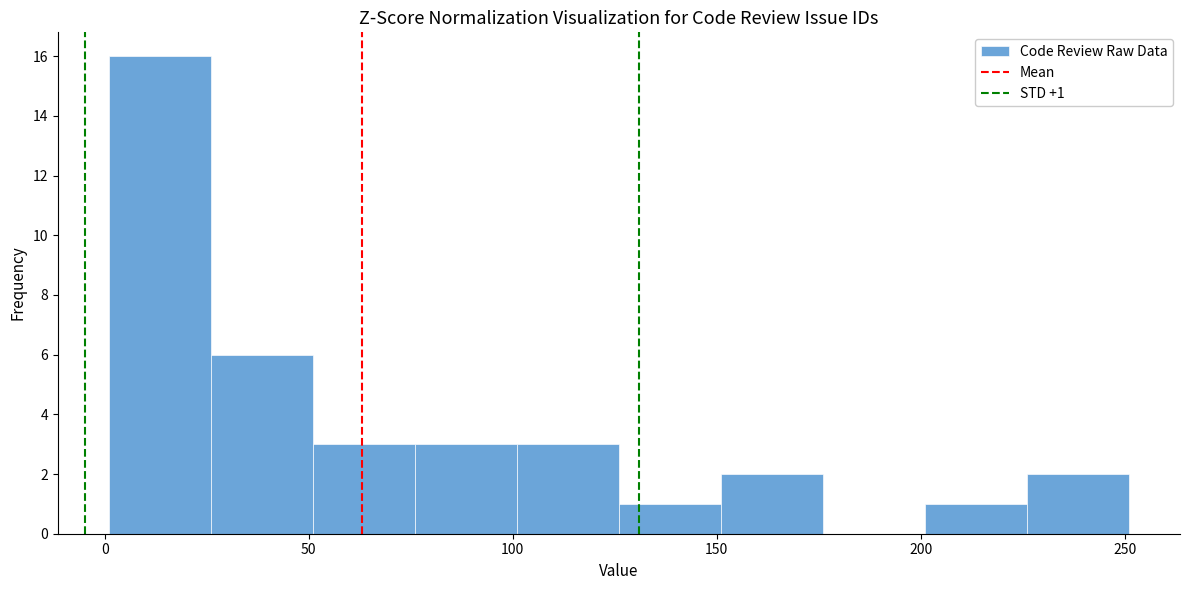

Over which range of the x-axis is the bar tallest?

1 to 26